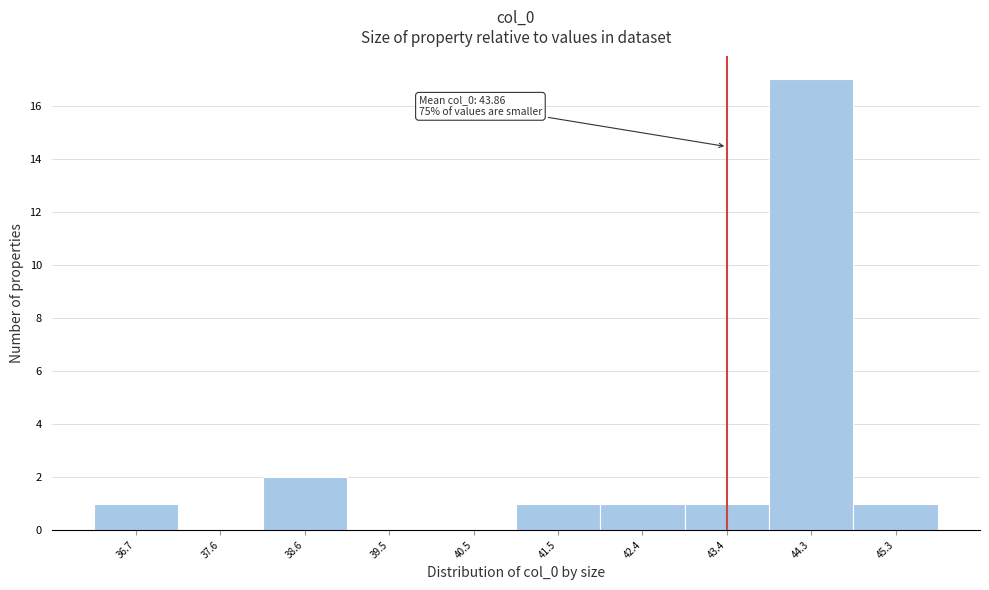

Reading right to left, what are all the values shown in this chart?

45.3=1	44.3=17	43.4=1	42.4=1	41.5=1	40.5=0	39.5=0	38.6=2	37.6=0	36.7=1